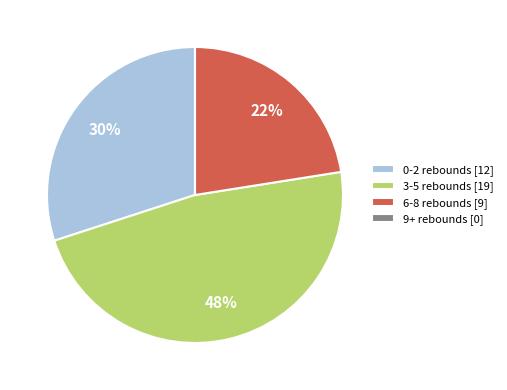

To the nearest percent, what percentage of the pie is 0-2 rebounds [12]?

30%